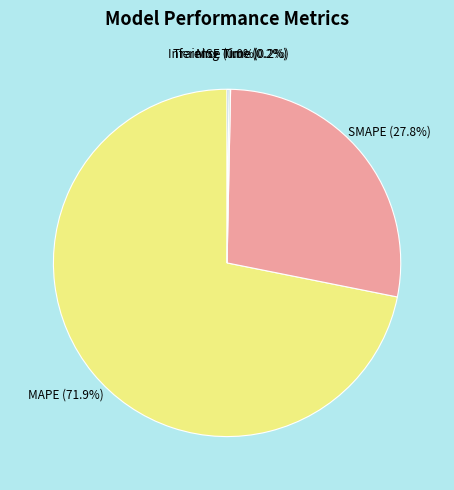

Does any single category account for the majority?

Yes